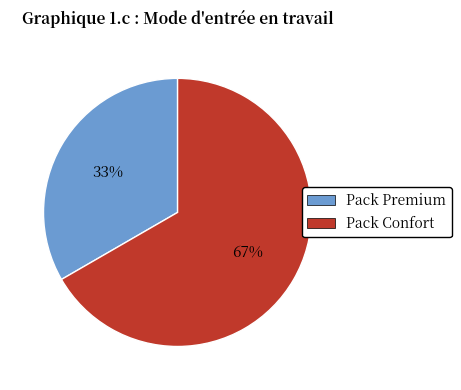

Which slice is the smallest?

Pack Premium